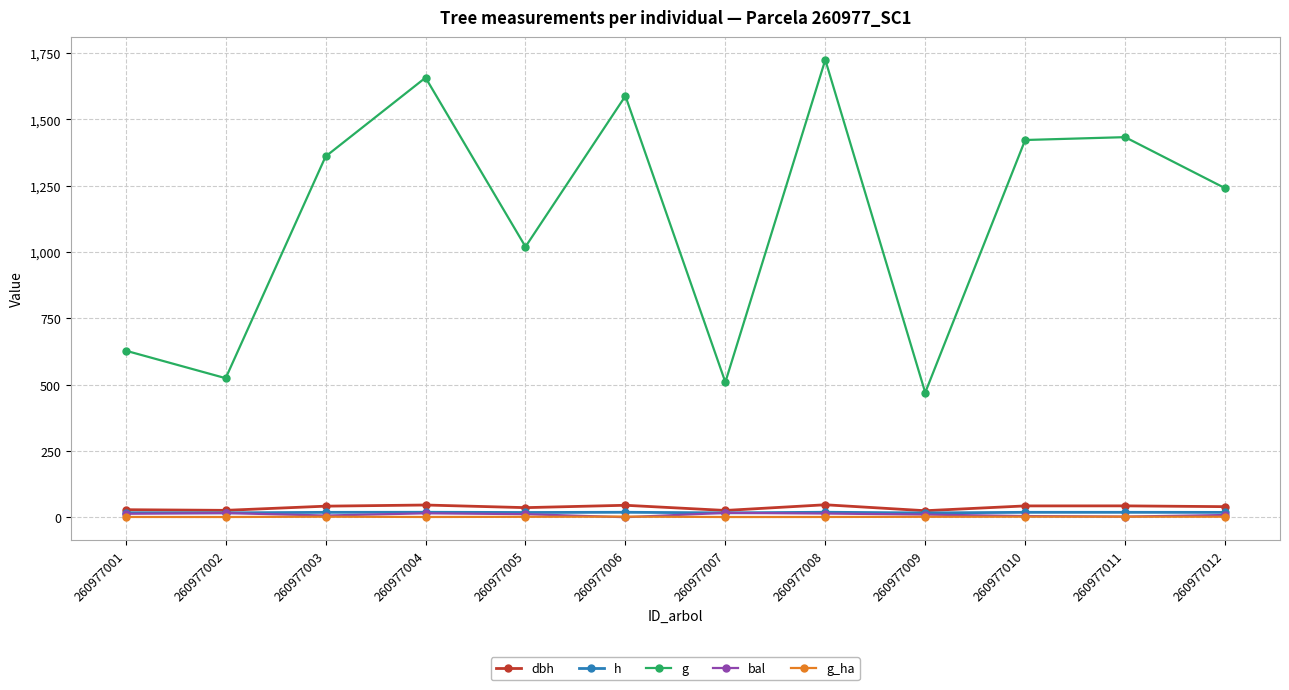

True or false: g and g_ha intersect in this chart.

False